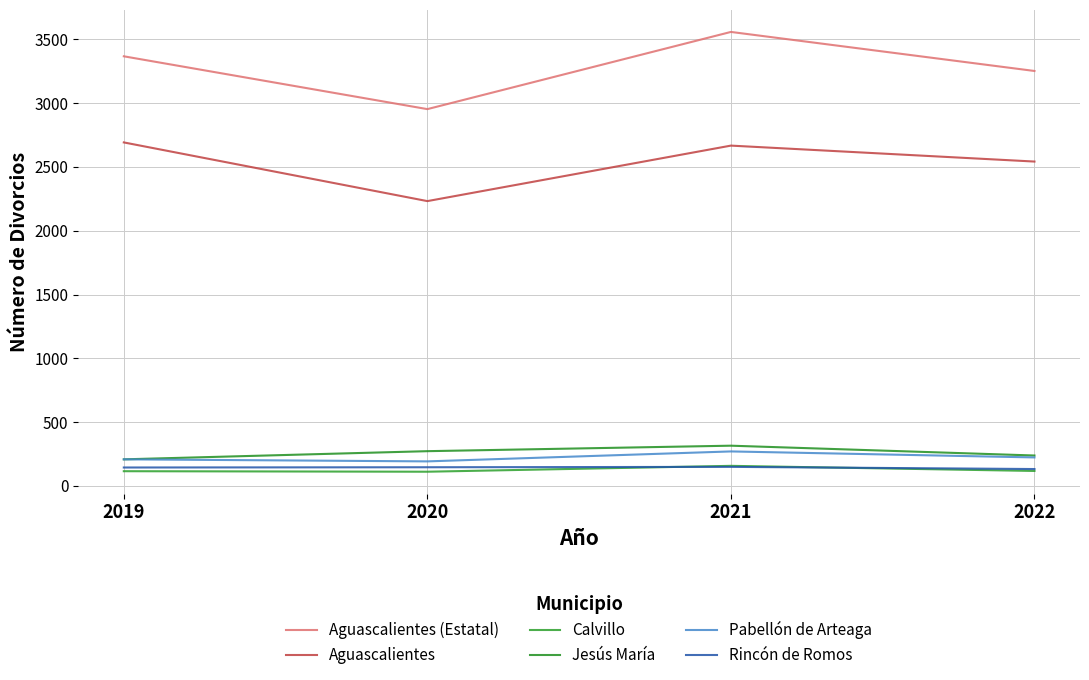

What is the maximum value for Aguascalientes (Estatal)?

3558